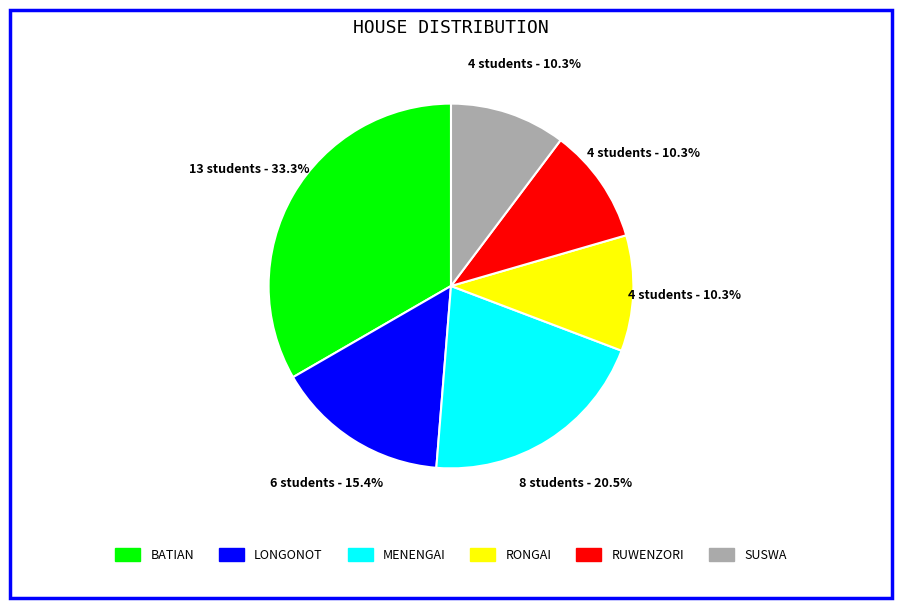

Which slice is the largest?

BATIAN